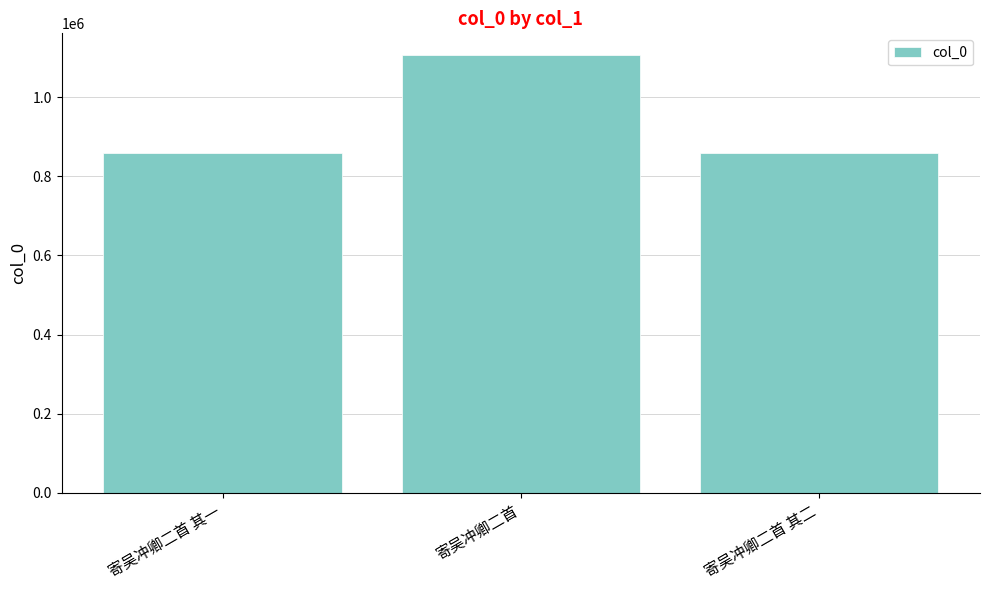

The value at 寄吴冲卿二首 其二 is 859065. True or false?

True